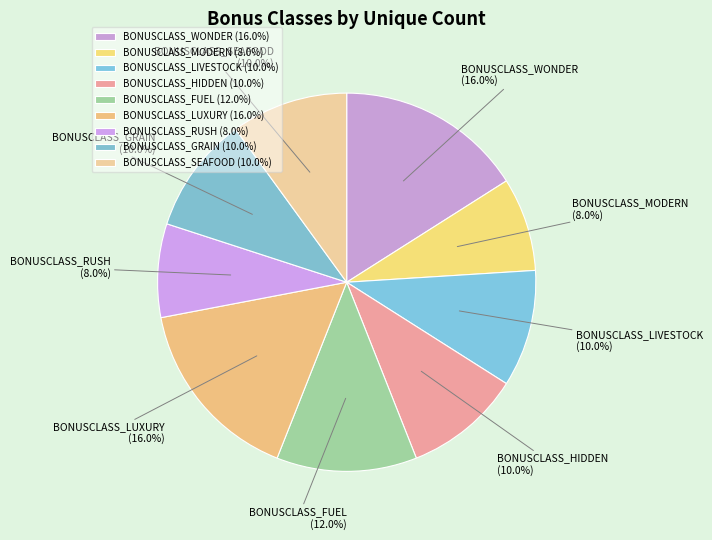

What is the ratio of the value at BONUSCLASS_WONDER to the value at BONUSCLASS_SEAFOOD?

1.6